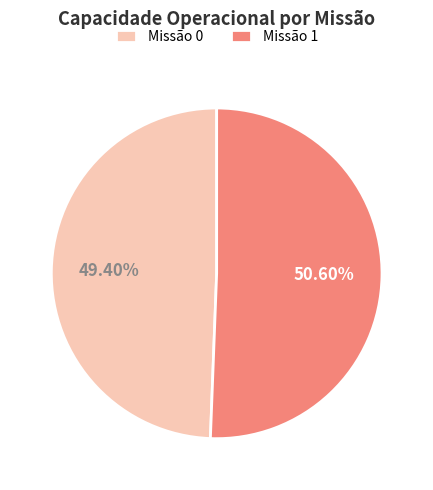

Do Missão 1 and Missão 0 together represent more than half of the pie?

Yes